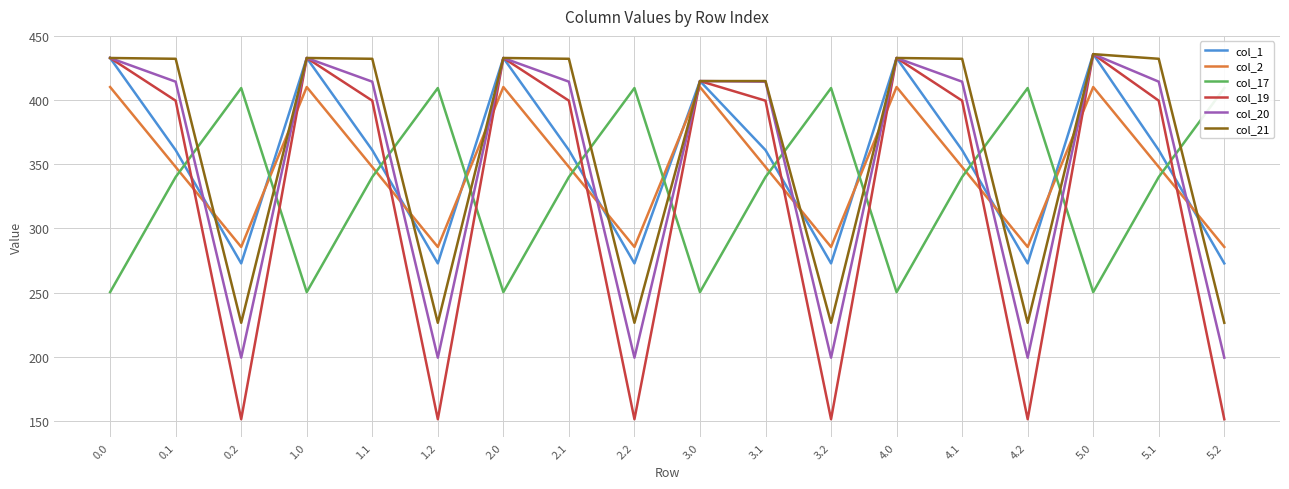

Does the chart display data point markers on the line(s)?

No